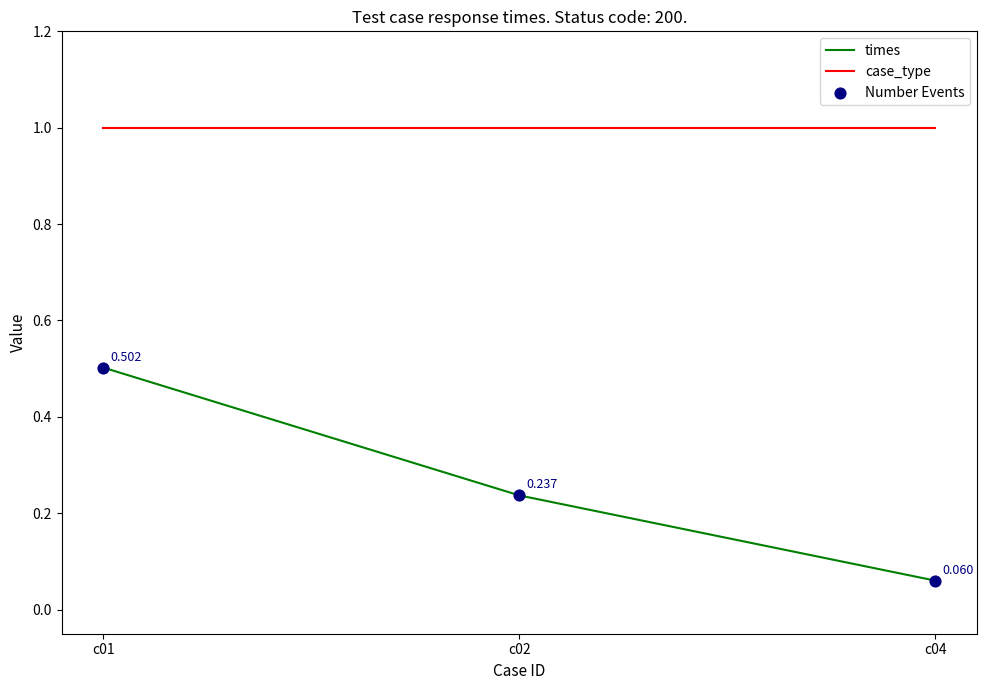

What is the total value across all series at c01?

1.5